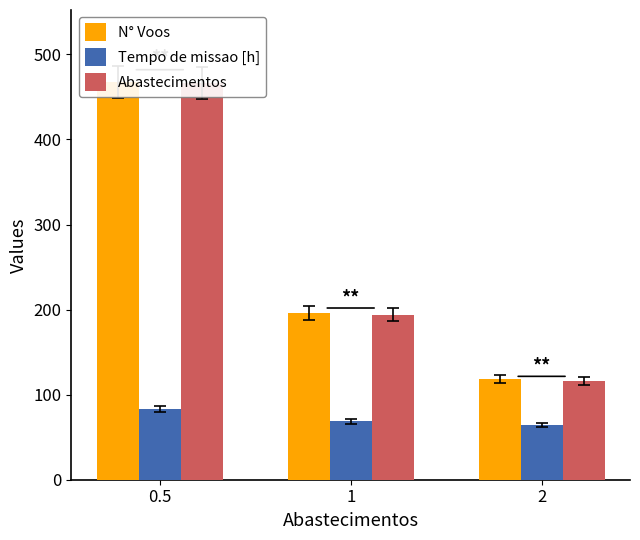

Between 0.5 and 1, which series saw the biggest shift?

N° Voos